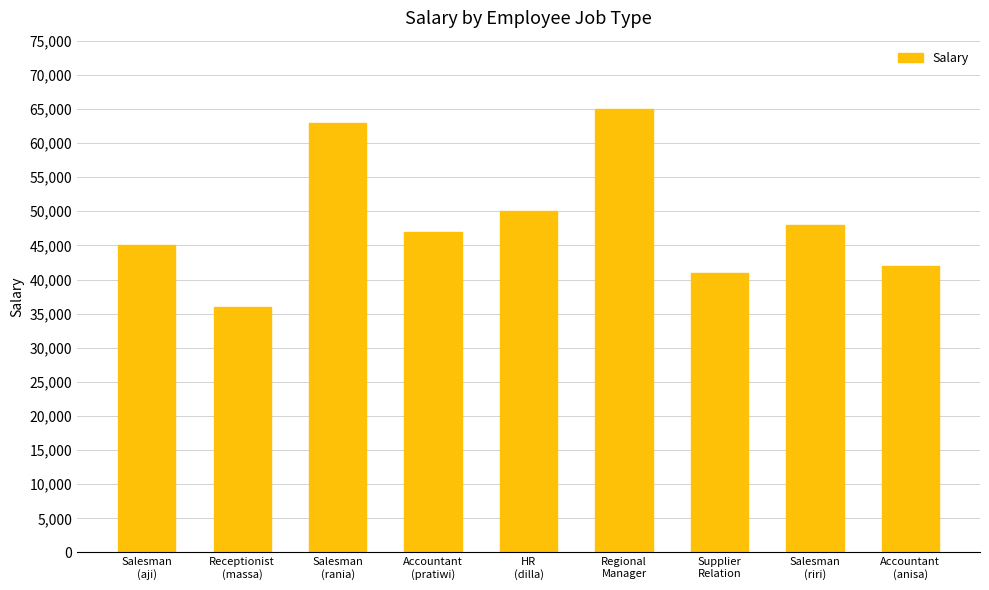

Which category has the highest value across all series?

Regional
Manager